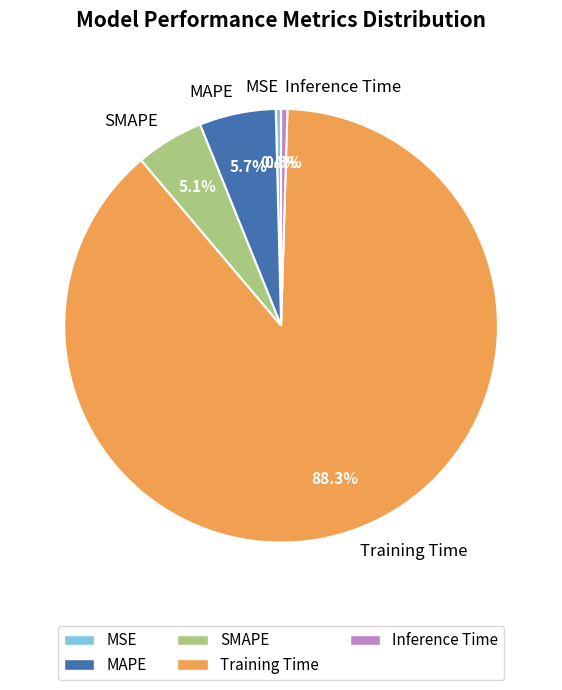

To the nearest percent, what is the difference between the largest and smallest slice percentages?

88%